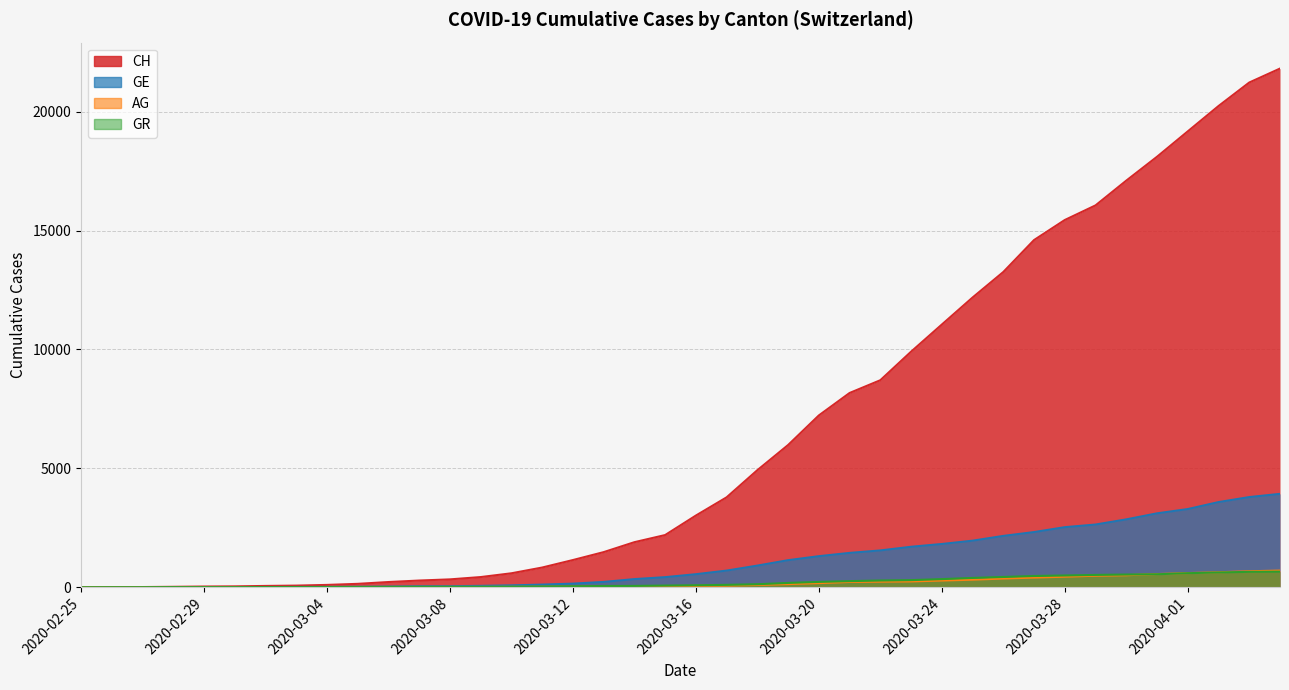

At which label does CH first exceed 3016?

2020-03-17